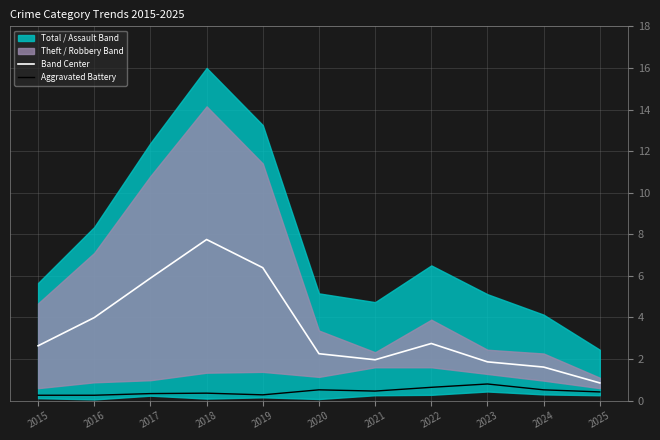

Which has a higher value, 2022 or 2018?

2018